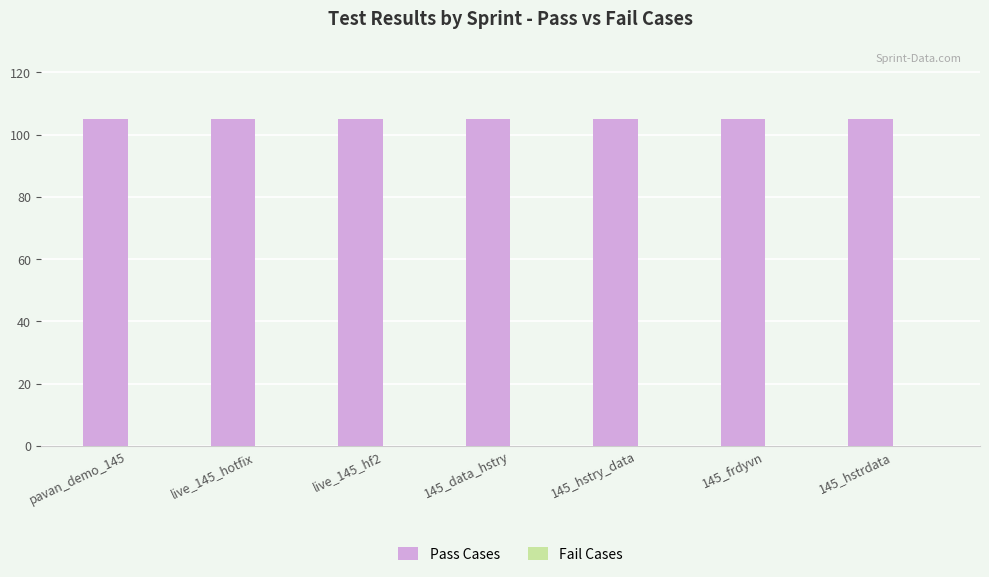

Which has a higher value, pavan_demo_145 or 145_hstrdata?

pavan_demo_145